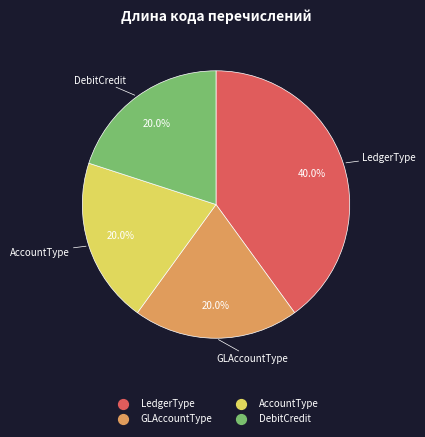

Which slice is the largest?

LedgerType